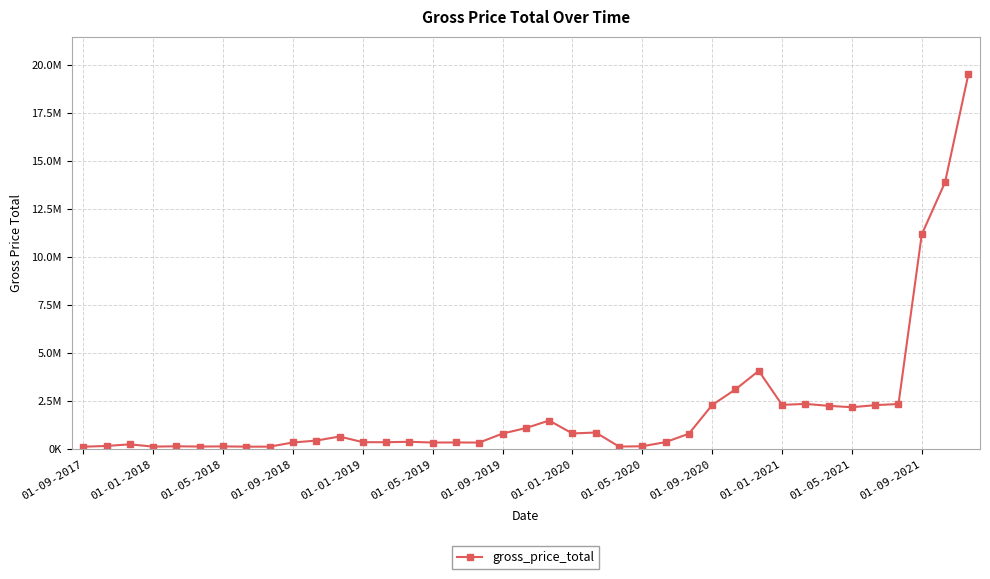

Does the chart have visible grid lines?

Yes